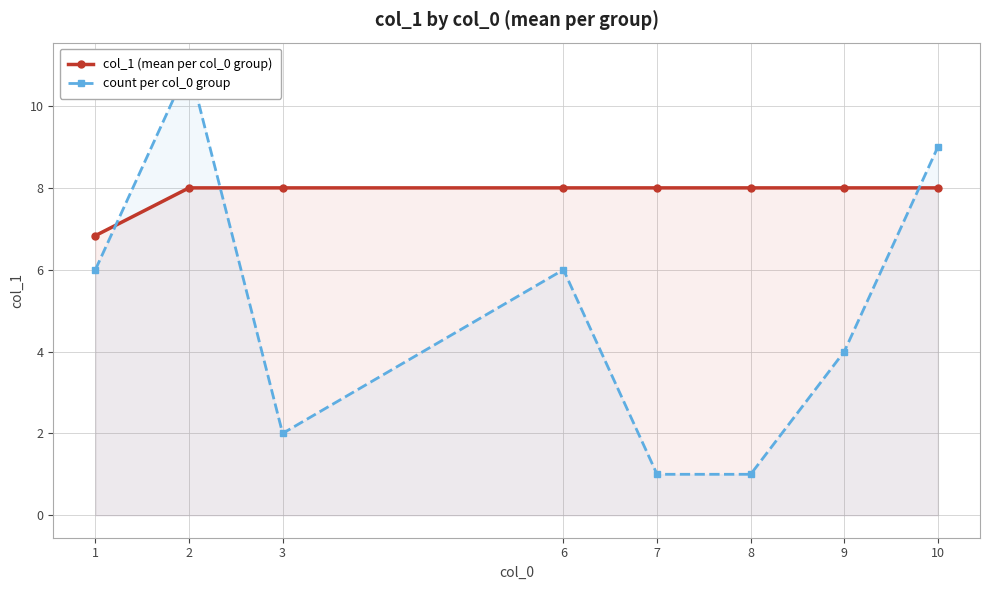

What is the difference between the second highest and second lowest values in the count per col_0 group series?

8.0